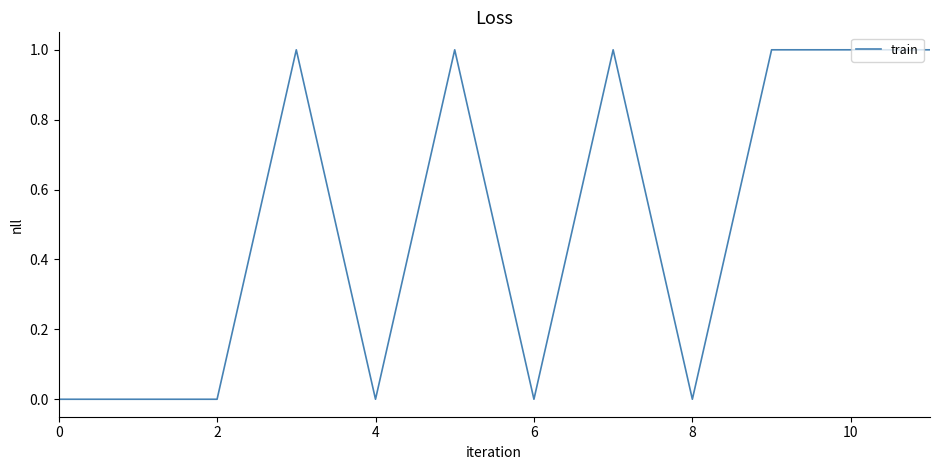

How many lines are shown in the chart?

1